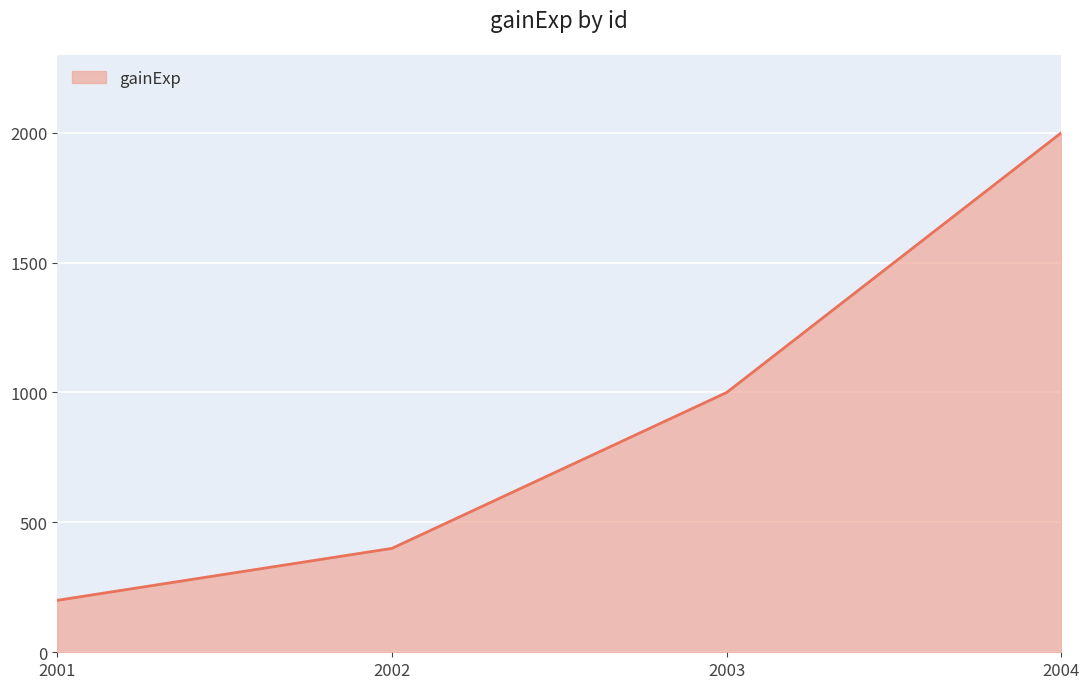

What is the sum of all values?

3600